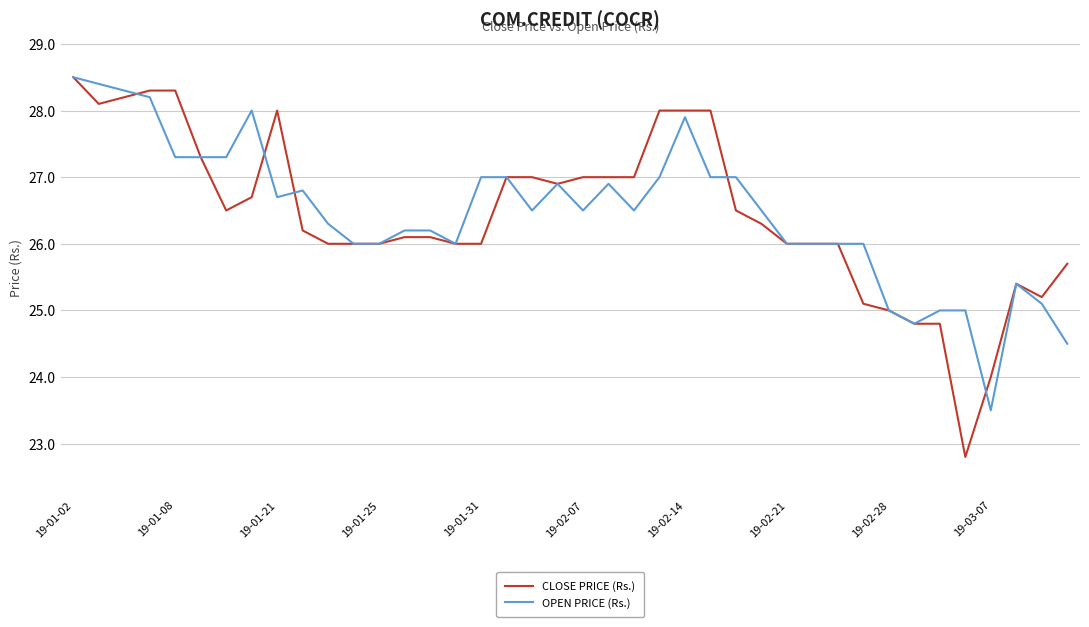

What is the greatest value displayed?

28.5